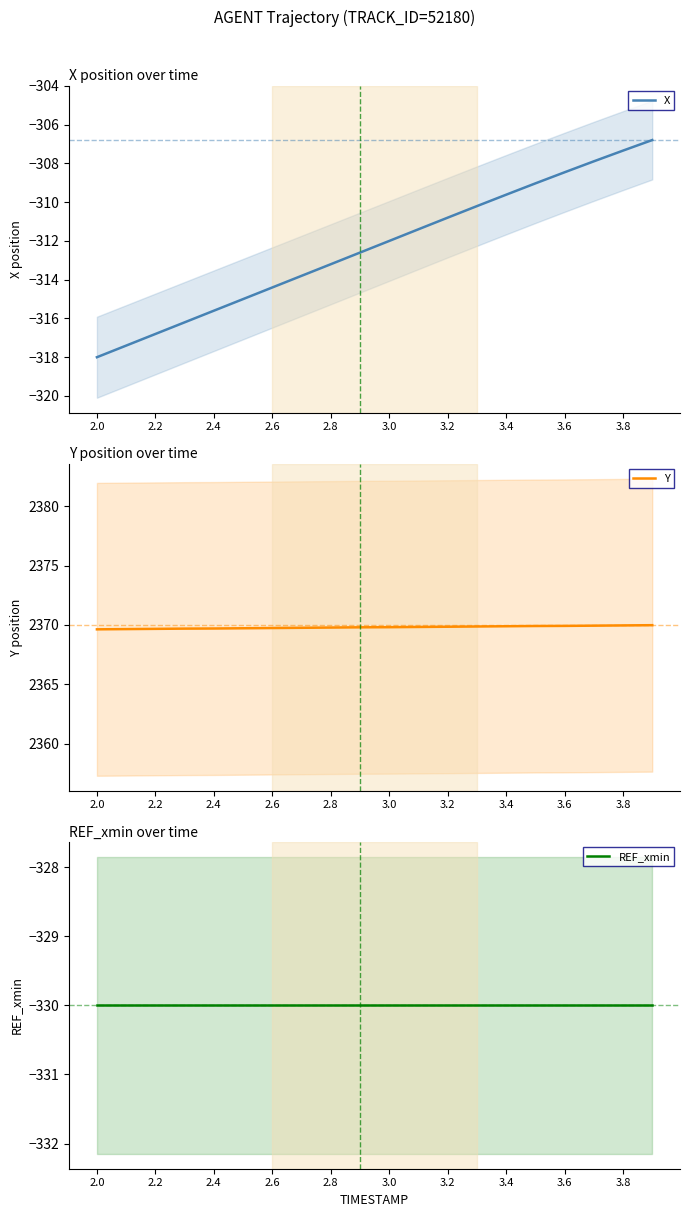

Which series has the largest range (max minus min)?

X